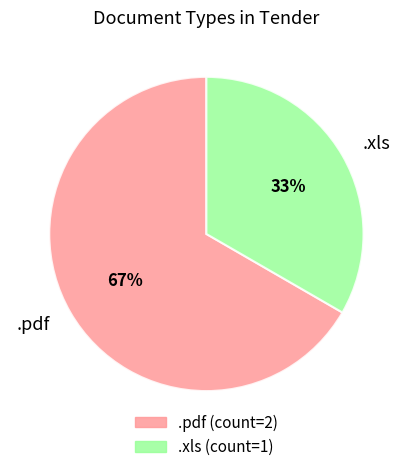

Between .xls and .pdf, which is larger?

.pdf